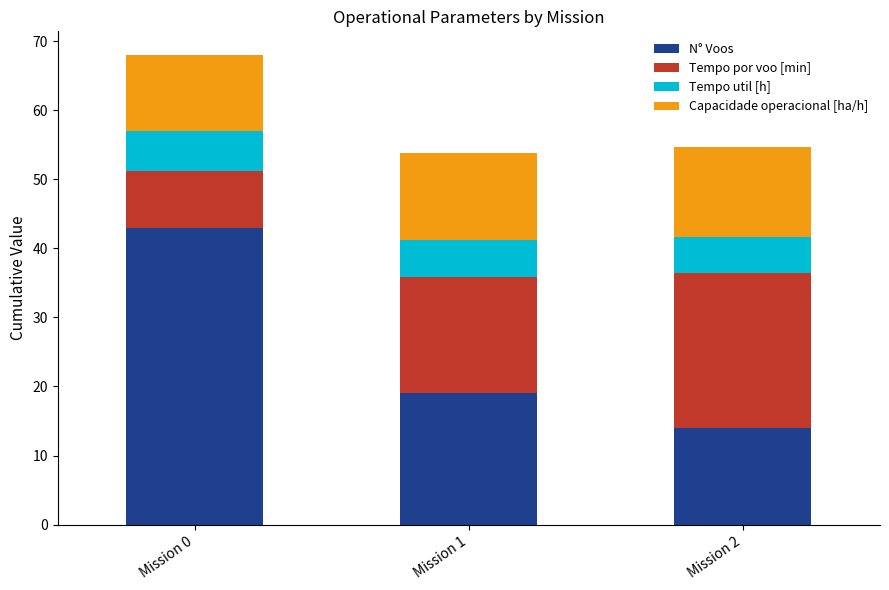

What is the total value across all series at Mission 0?

68.0